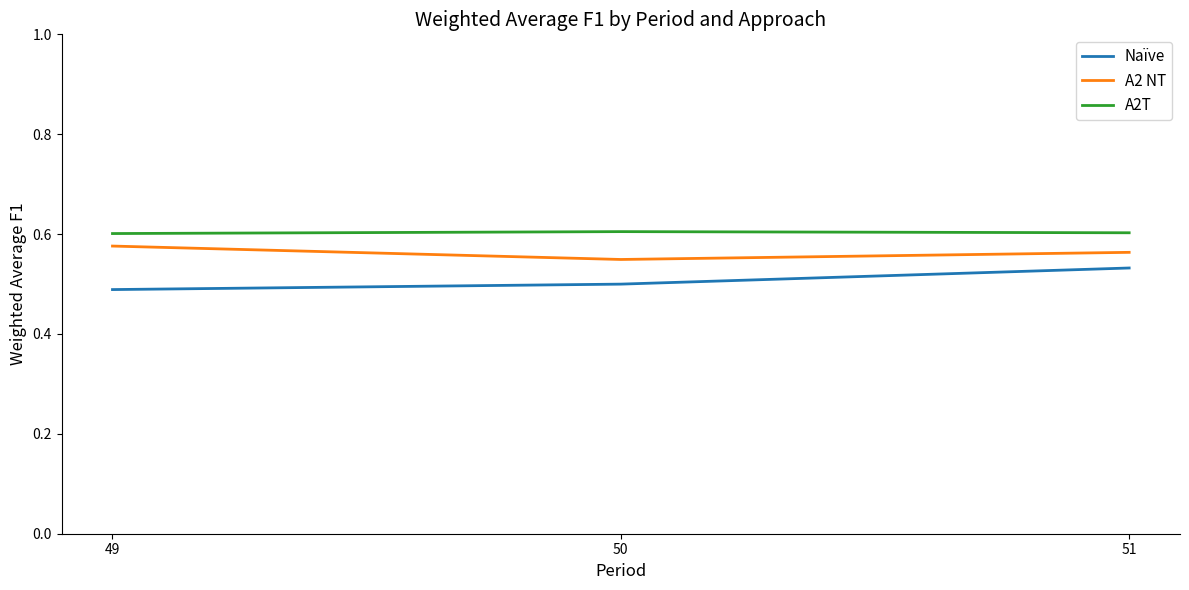

Is it true that A2 NT equals 0.3 at 51?

False